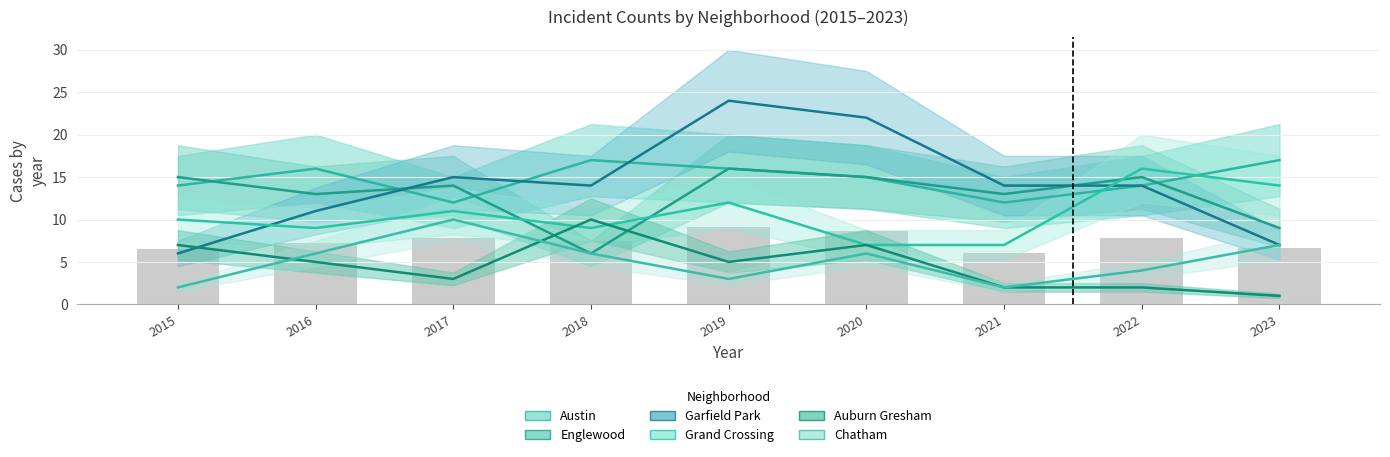

Rank the series by their maximum value, from highest to lowest.

Garfield Park, Austin, Englewood, Grand Crossing, Auburn Gresham, Chatham